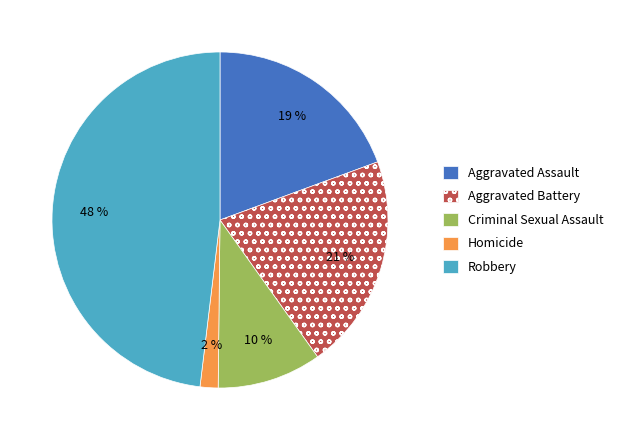

True or false: Aggravated Battery accounts for 27% of the total.

False